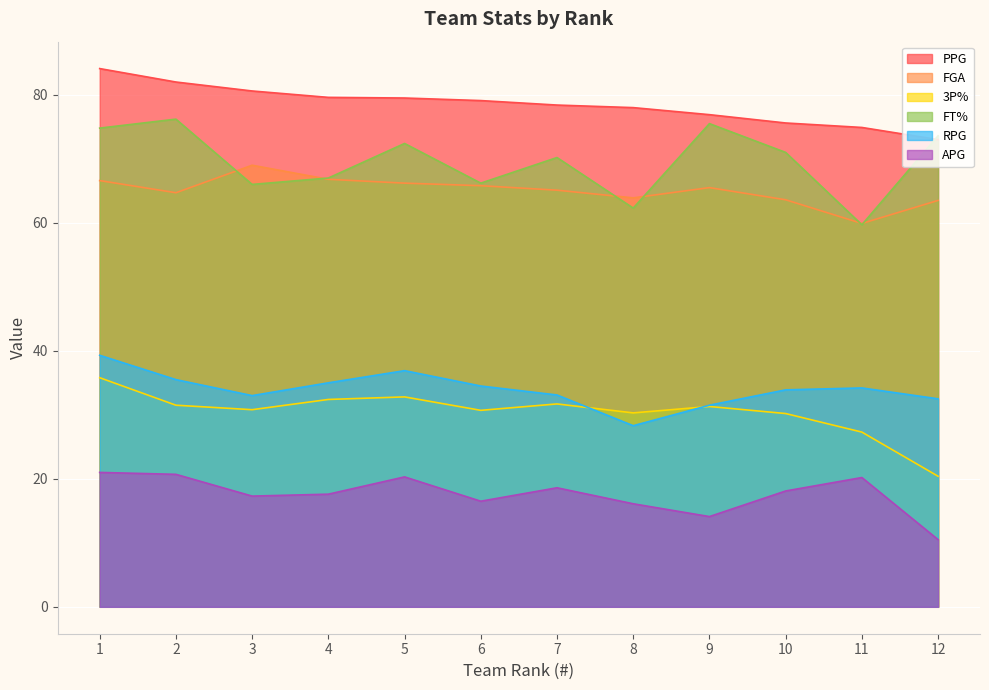

Which series has the largest range (max minus min)?

FT%